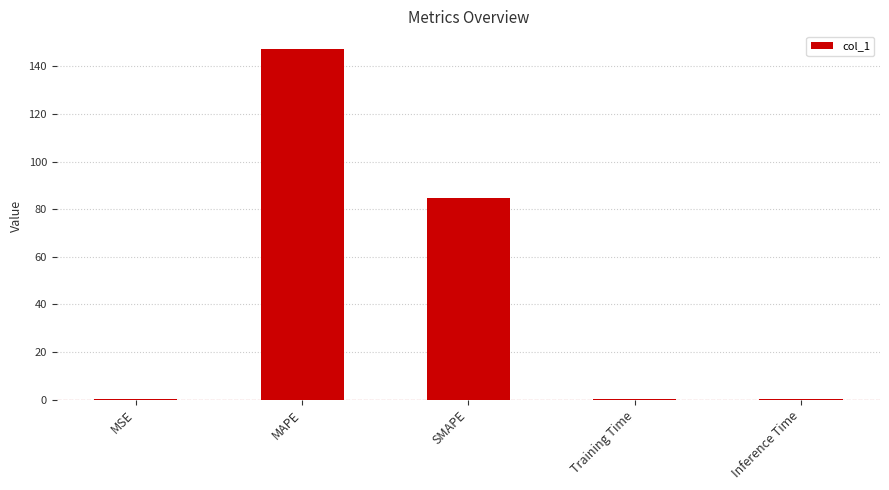

Between MSE and SMAPE, which is larger?

SMAPE